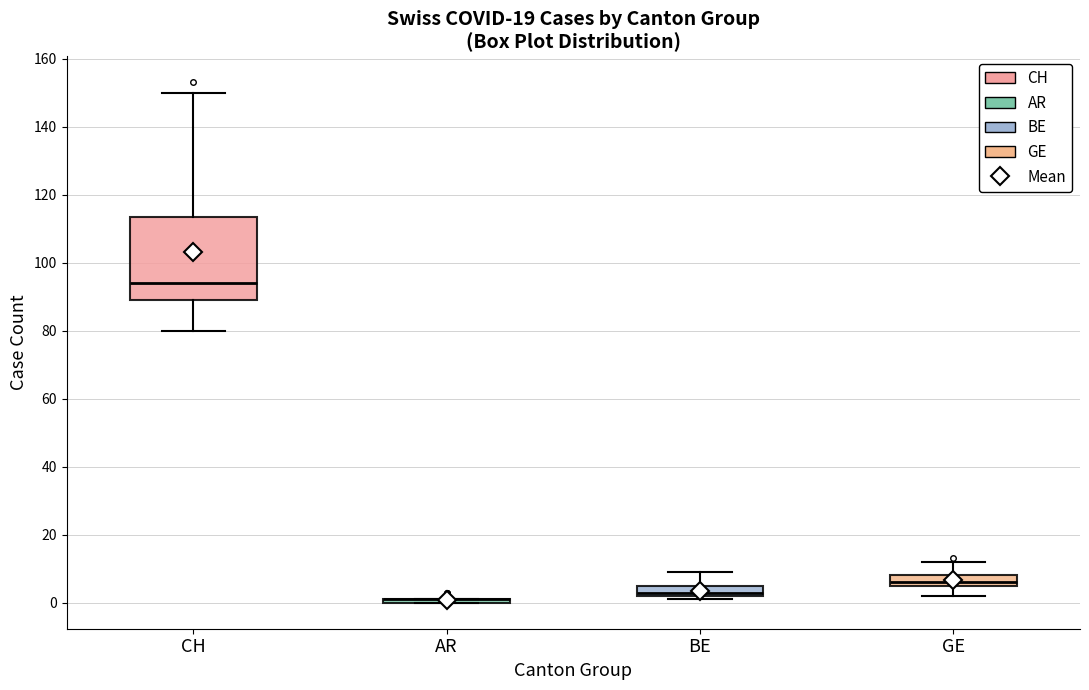

Reading left to right, transcribe this box plot: for each box, give where its median line is, the range the box spans, and where its two whiskers end, as read against the y-axis. The values are not printed on the chart, so give them approximately, as read against the axis.

CH: median 94, box 90 to 114, whiskers 80 to 150
AR: box collapsed to a line at 2, whiskers 0 to 2
BE: median 4, box 2 to 6, whiskers 2 (just below the box's lower edge) to 10
GE: median 6 (just above the box's lower edge), box 6 to 8, whiskers 2 to 12